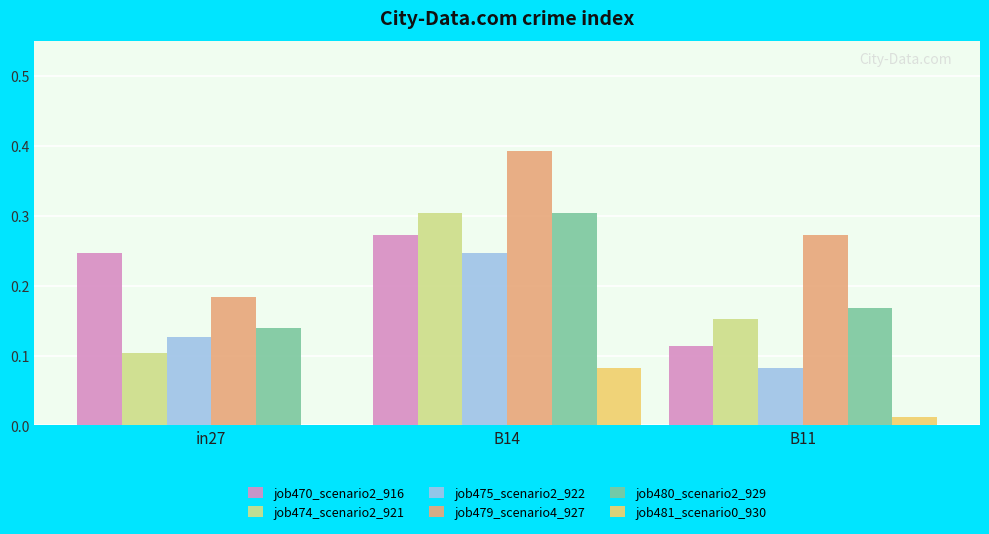

At which label does job475_scenario2_922 reach its peak?

B14